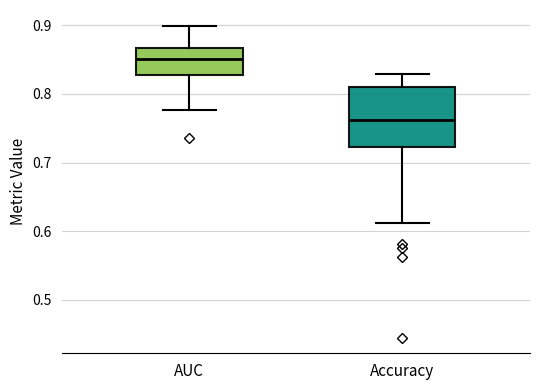

Reading left to right, read every box against the y-axis: the position of its median line, the range the box covers, and the ends of its whiskers. The values are not printed on the chart, so give them approximately, as read against the axis.

AUC: median 0.85, box 0.83 to 0.87, whiskers 0.78 to 0.90
Accuracy: median 0.76, box 0.72 to 0.81, whiskers 0.61 to 0.83